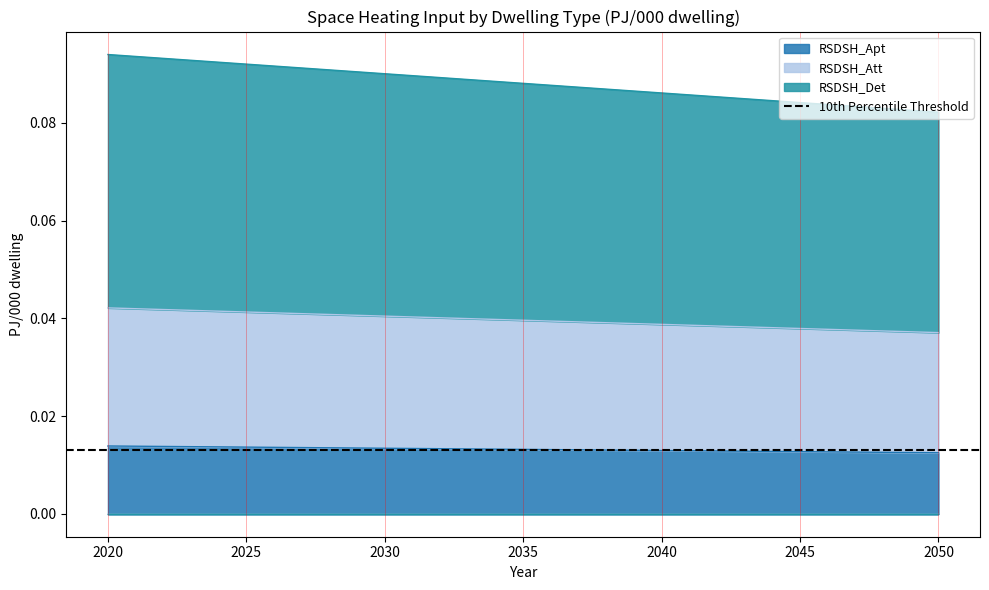

Count the number of categories in the chart.

7